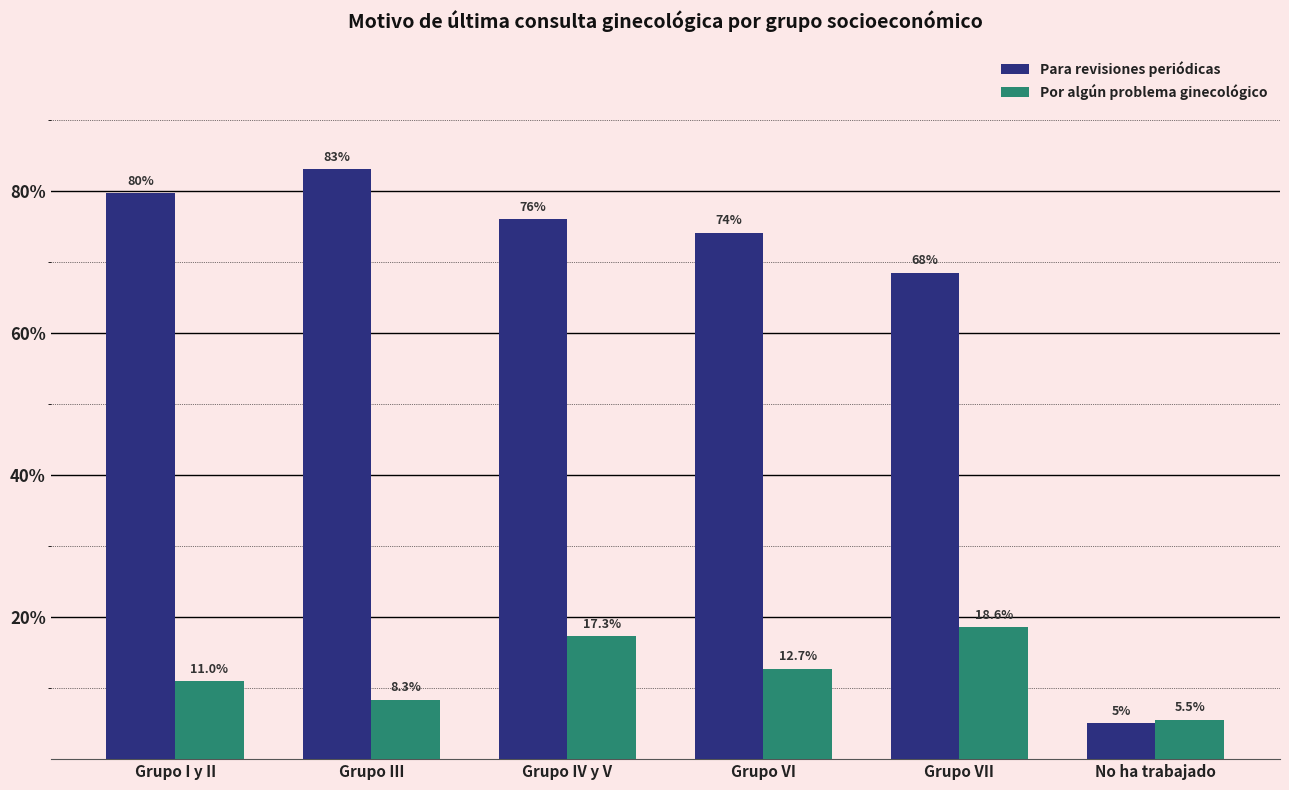

How many values in the Por algún problema ginecológico series are below 12?

3